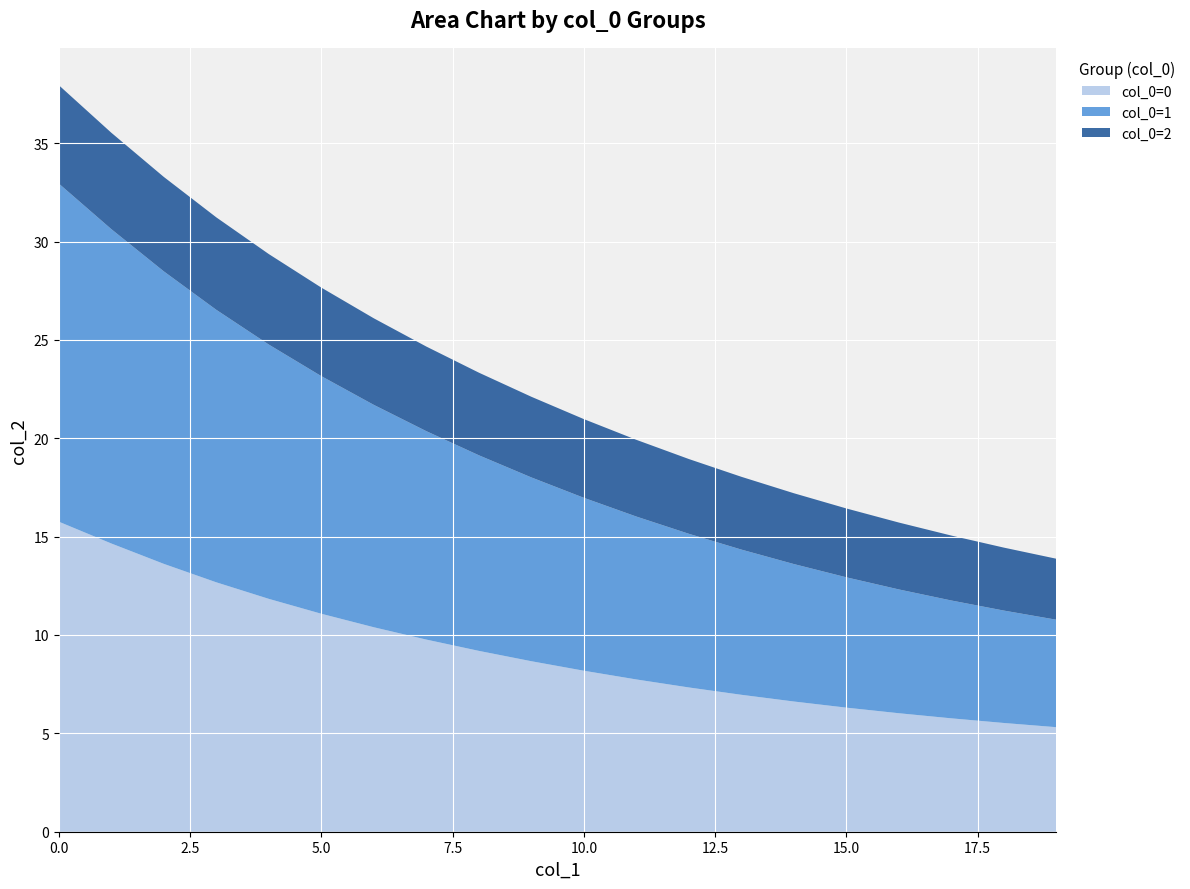

Reading left to right, list all the values displayed in this chart.

col_0=0: 15.8	14.7	13.6	12.7	11.8	11.1	10.4	9.8	9.2	8.7	8.2	7.7	7.3	7.0	6.6	6.3	6.0	5.8	5.5	5.3
col_0=1: 17.2	16.0	14.9	13.9	12.9	12.1	11.3	10.6	9.9	9.3	8.8	8.3	7.8	7.4	7.0	6.6	6.3	6.0	5.7	5.5
col_0=2: 5.0	4.9	4.8	4.7	4.6	4.5	4.4	4.3	4.2	4.1	4.0	3.9	3.8	3.7	3.6	3.5	3.4	3.3	3.2	3.1